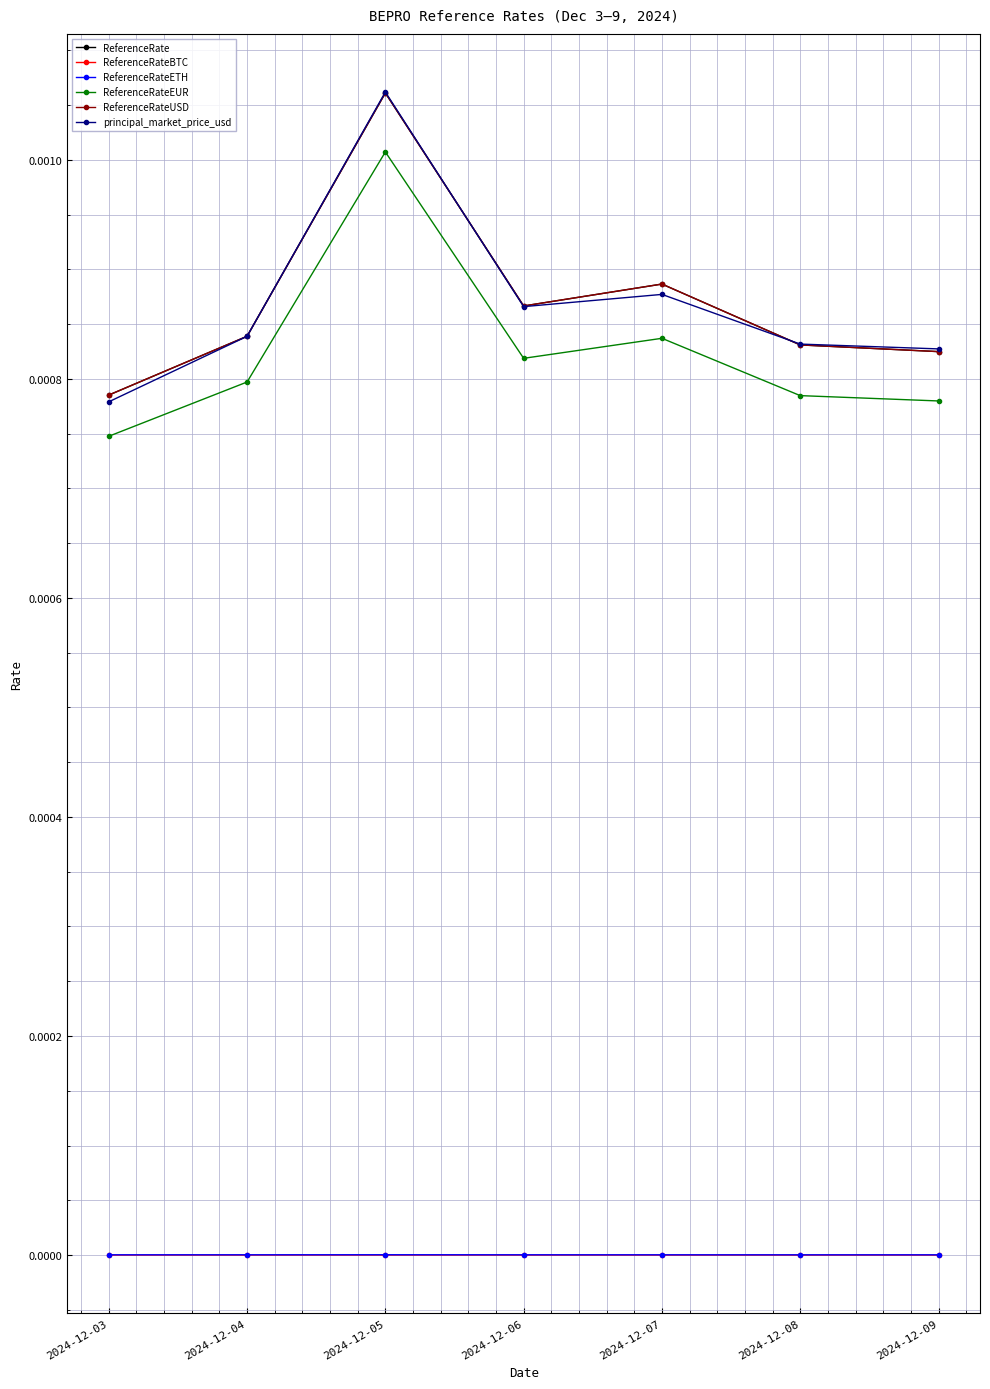

At which label does ReferenceRate reach its peak?

2024-12-05